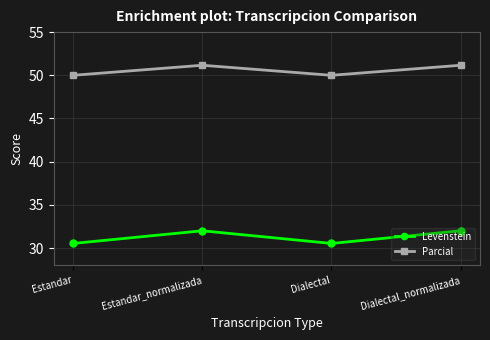

Is the value of Levenstein at Estandar greater than the value of Parcial at Dialectal?

No